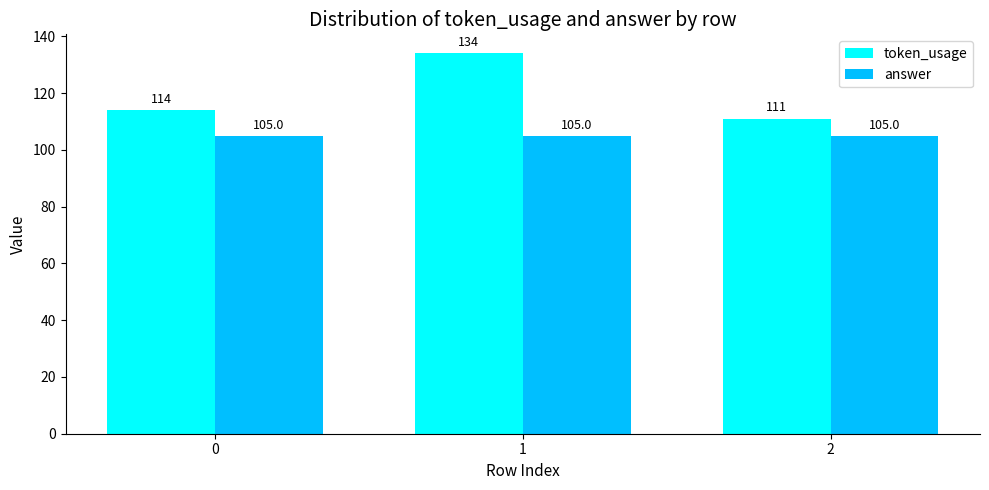

The value of token_usage at 2 is 60. True or false?

False